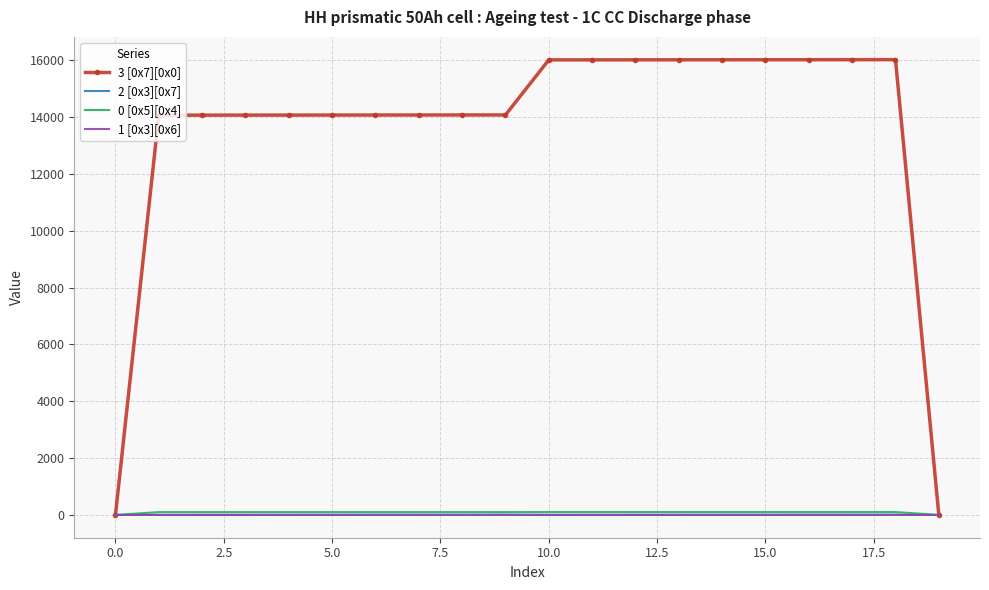

Which series has the widest spread of values?

3 [0x7][0x0]